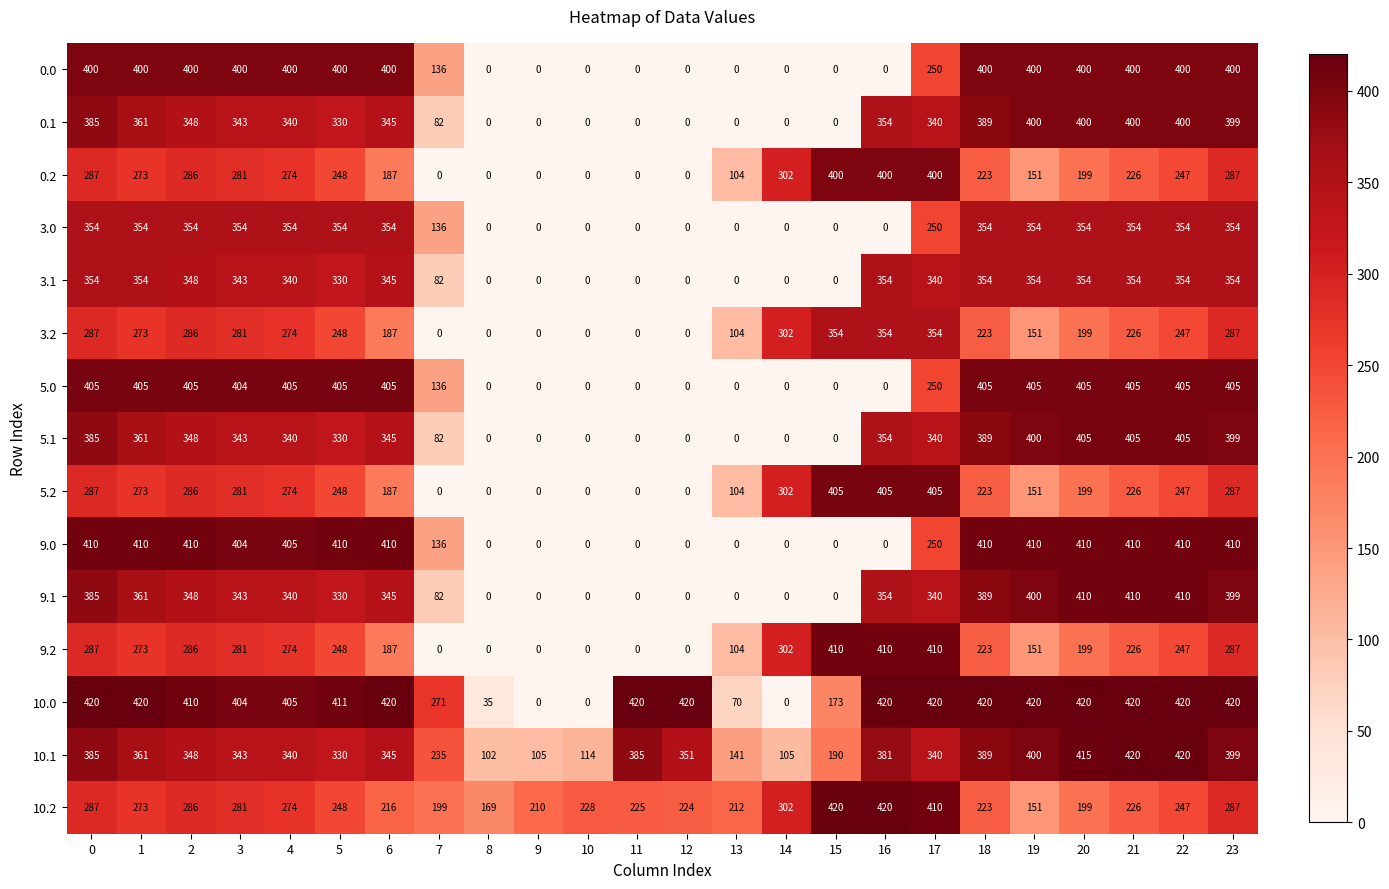

The 10.2 series shows 420 at 0. True or false?

False